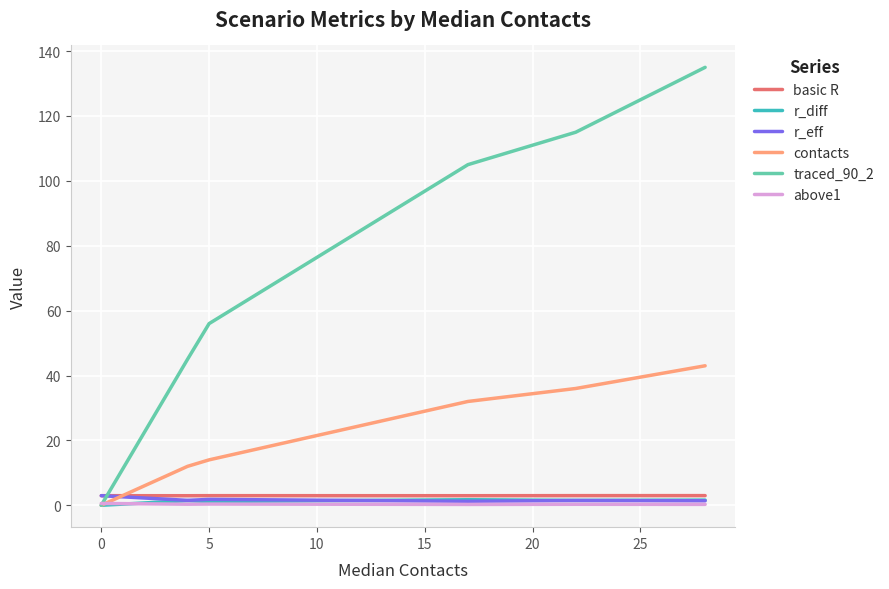

Which series has the largest total across all categories?

traced_90_2